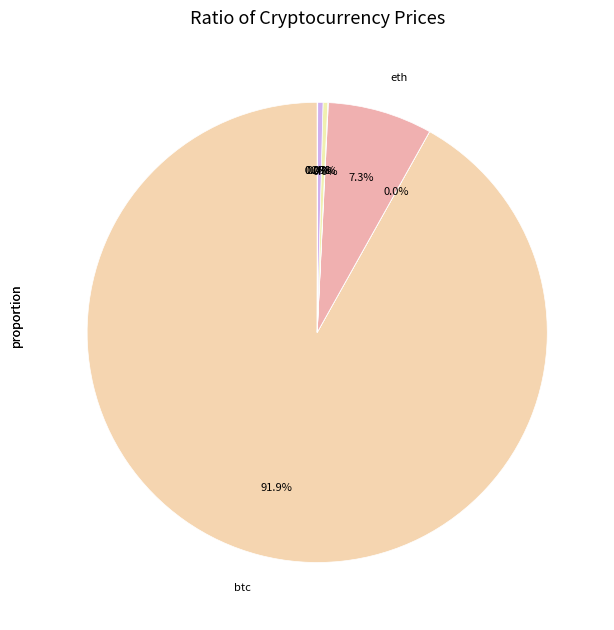

Count the number of slices in the pie.

8